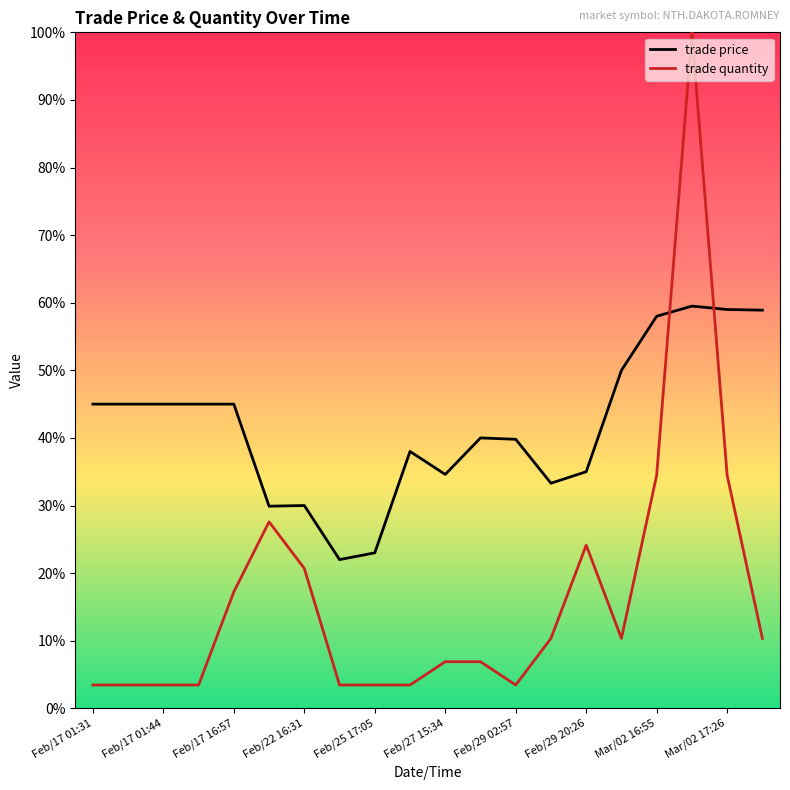

At how many categories does at least one series exceed 37?

13